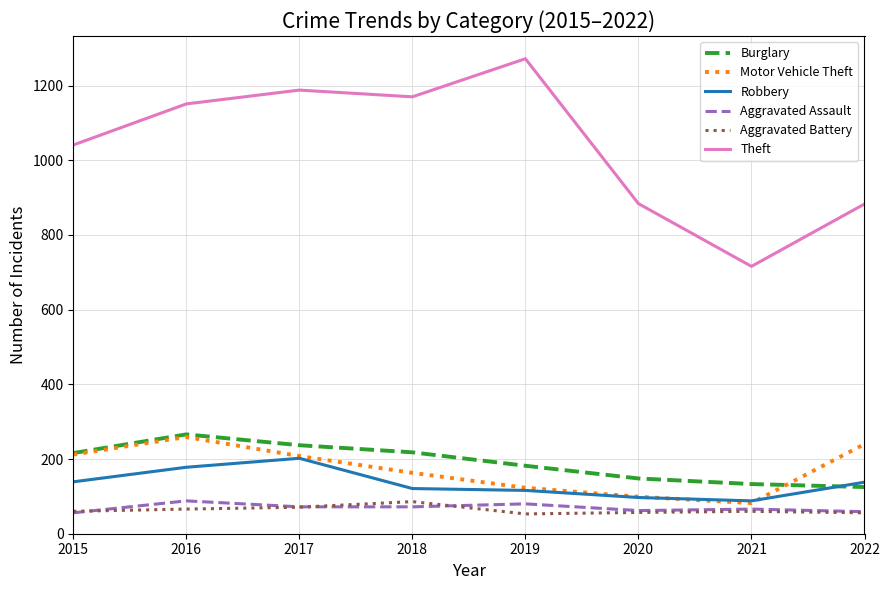

Which category has the highest value in the Theft series?

2019